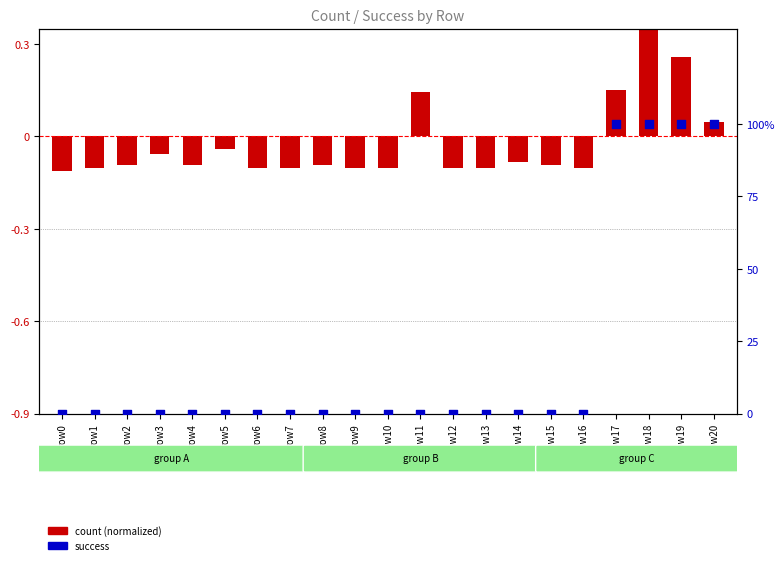

What are all the series names shown in the legend?

count (normalized), success